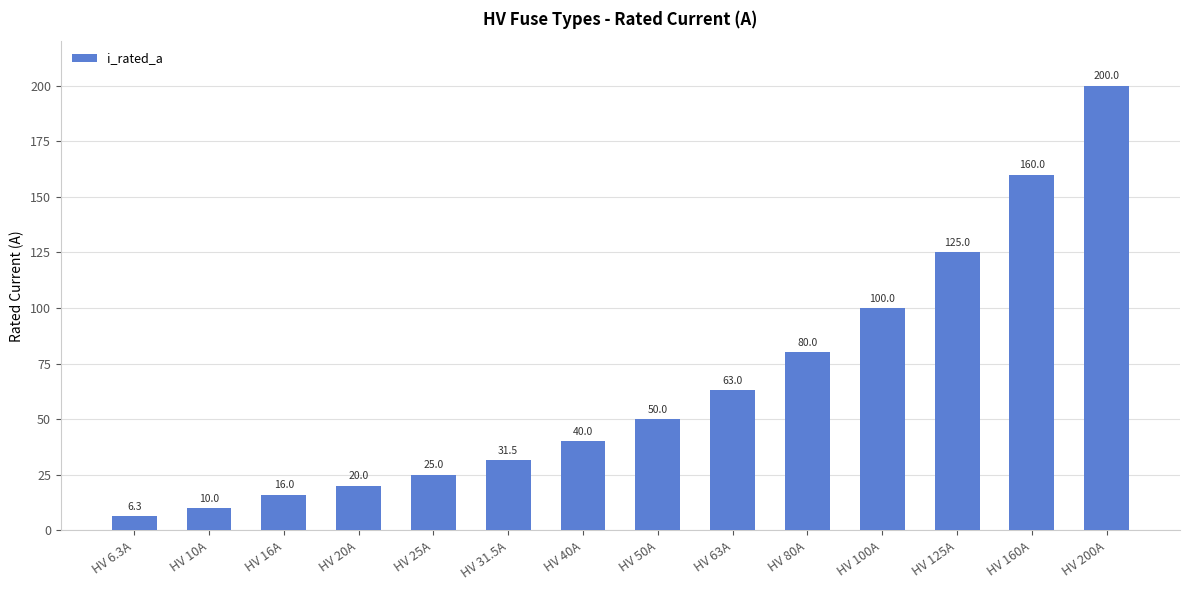

What value does the data have at HV 80A?

80.0